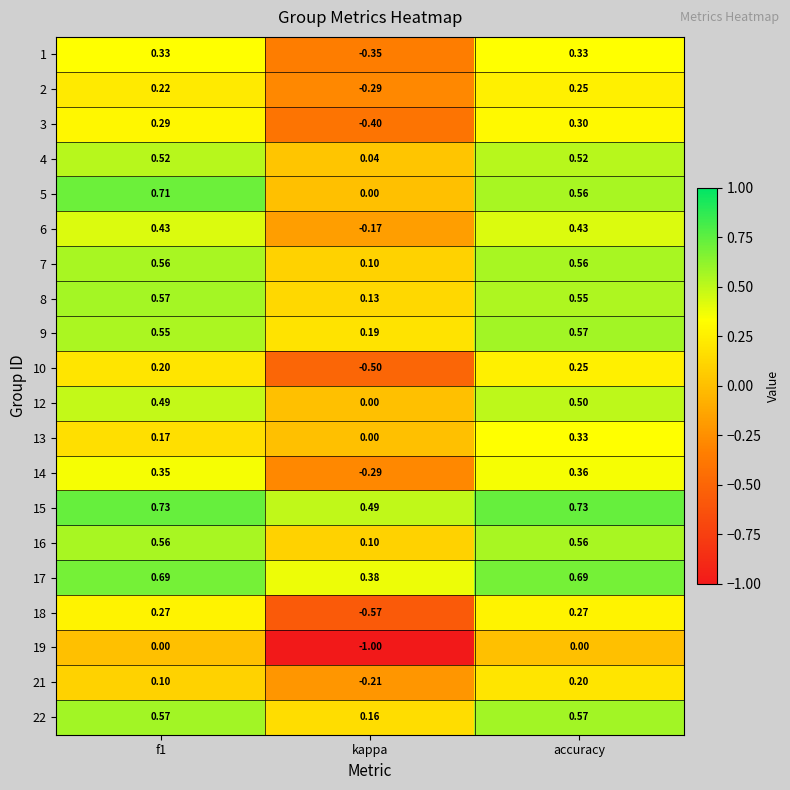

At which label is 9 closest to 0?

kappa